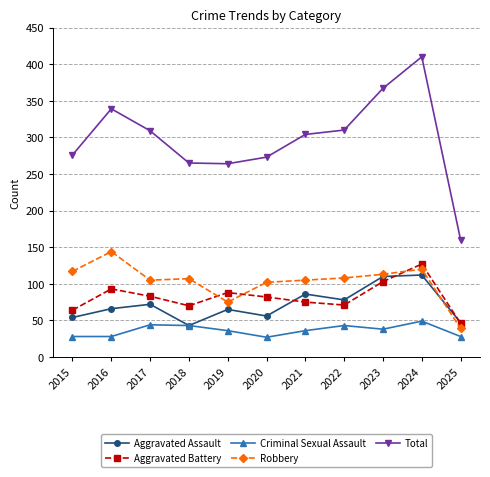

What is the value of the Aggravated Battery point at the 10th from the left?

127